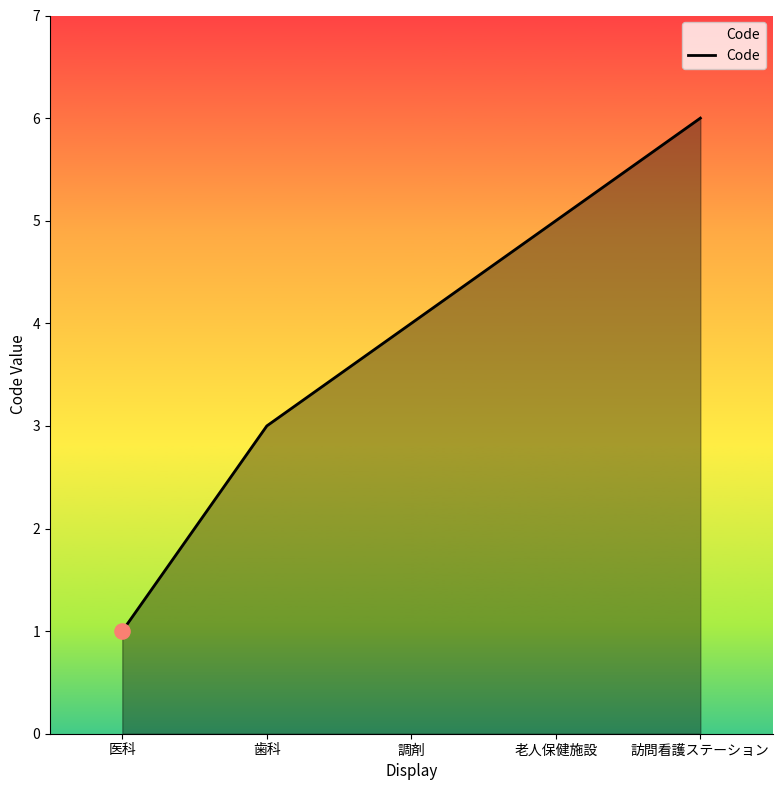

What is the change in value from 医科 to 訪問看護ステーション?

+5